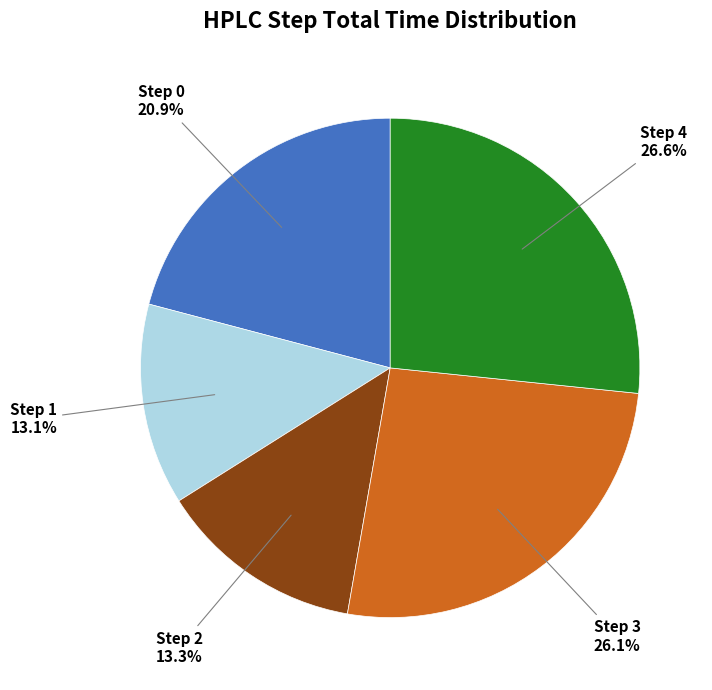

Count the number of slices in the pie.

5